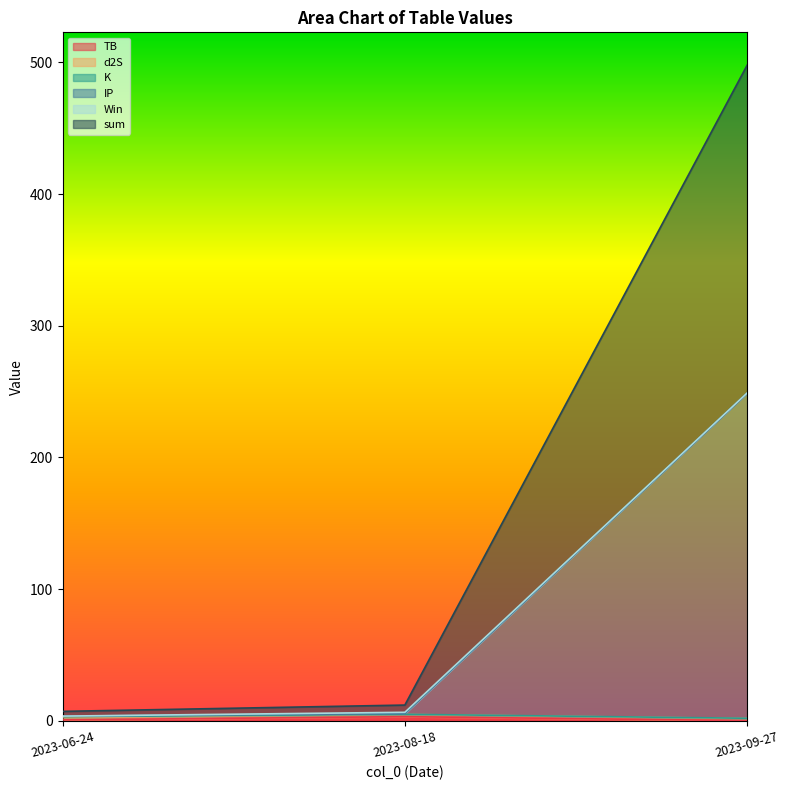

How many data points in sum are above 11?

2